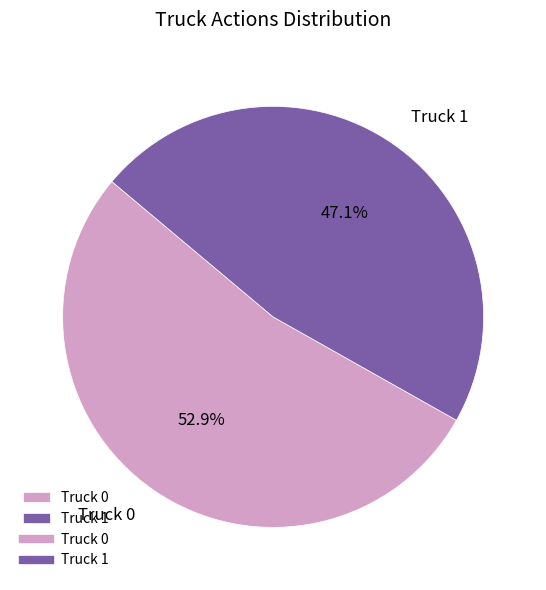

To the nearest percent, what is the difference between the Truck 0 and Truck 1 slice percentages?

6%